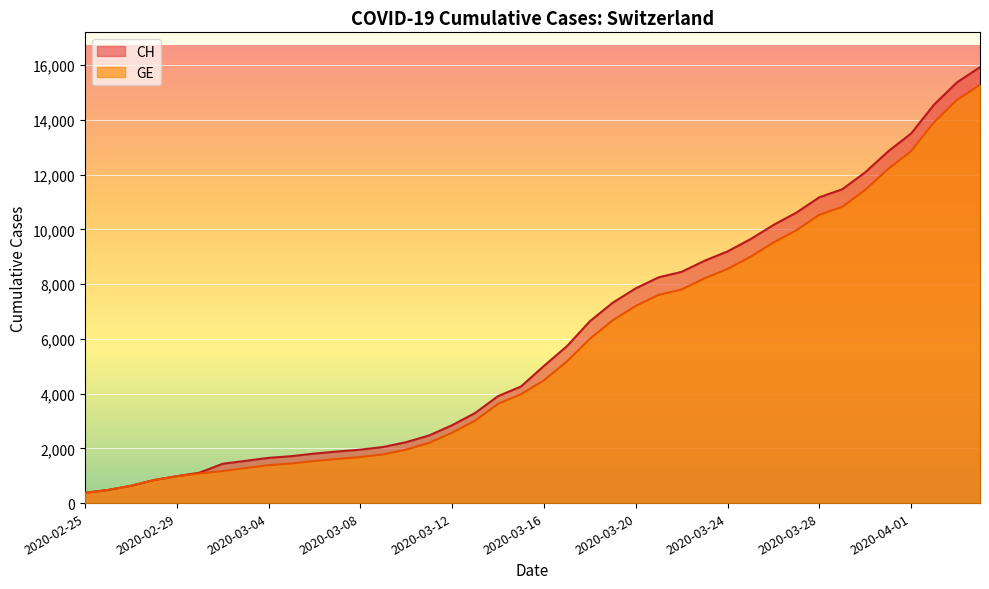

What is the label of the 38th point from the right?

2020-02-27